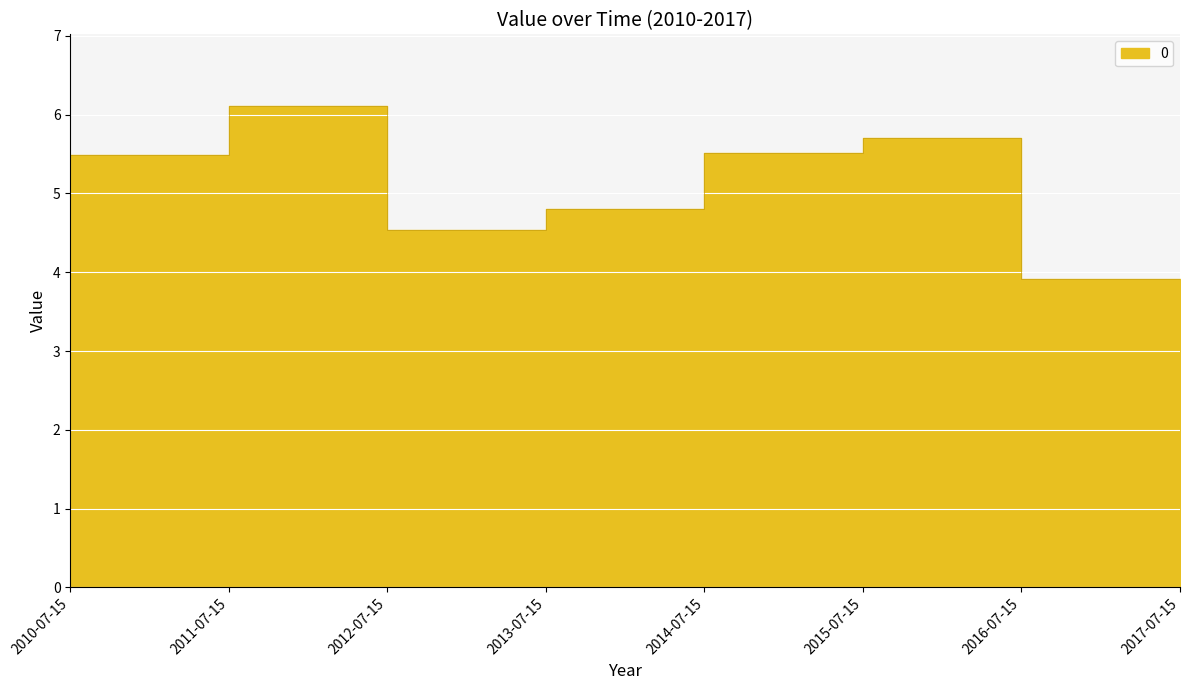

What is the difference between the values at 2016-07-15 and 2010-07-15?

1.6